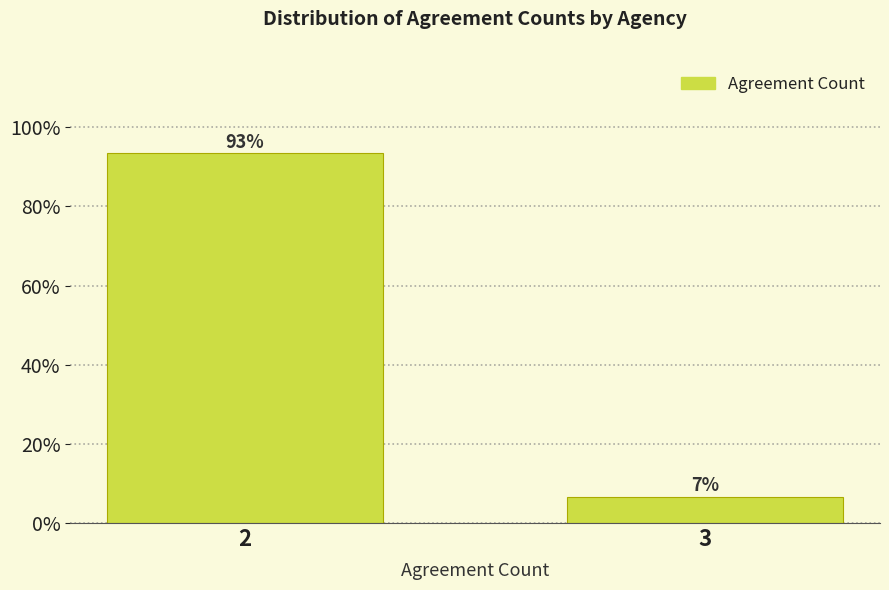

What is the sum of all values?

100.0